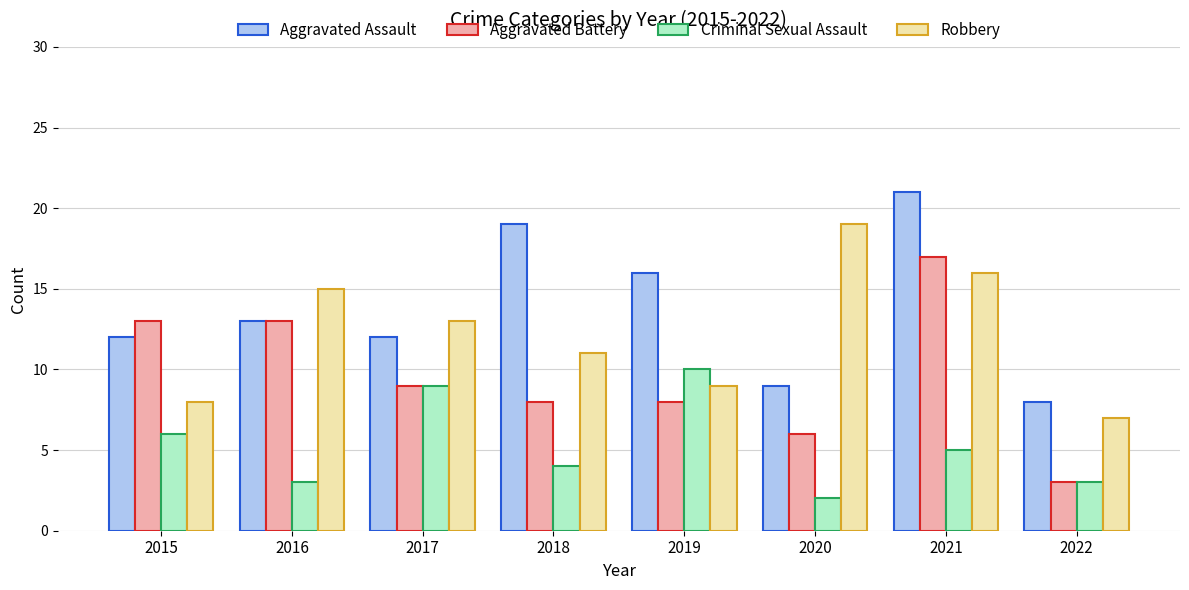

The value of Criminal Sexual Assault at 2017 is 9. True or false?

True